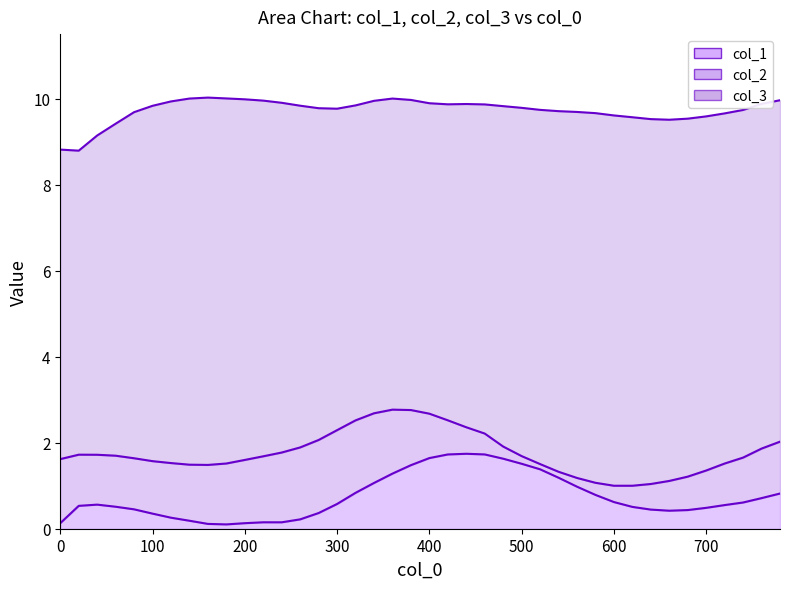

Does the chart have visible grid lines?

No